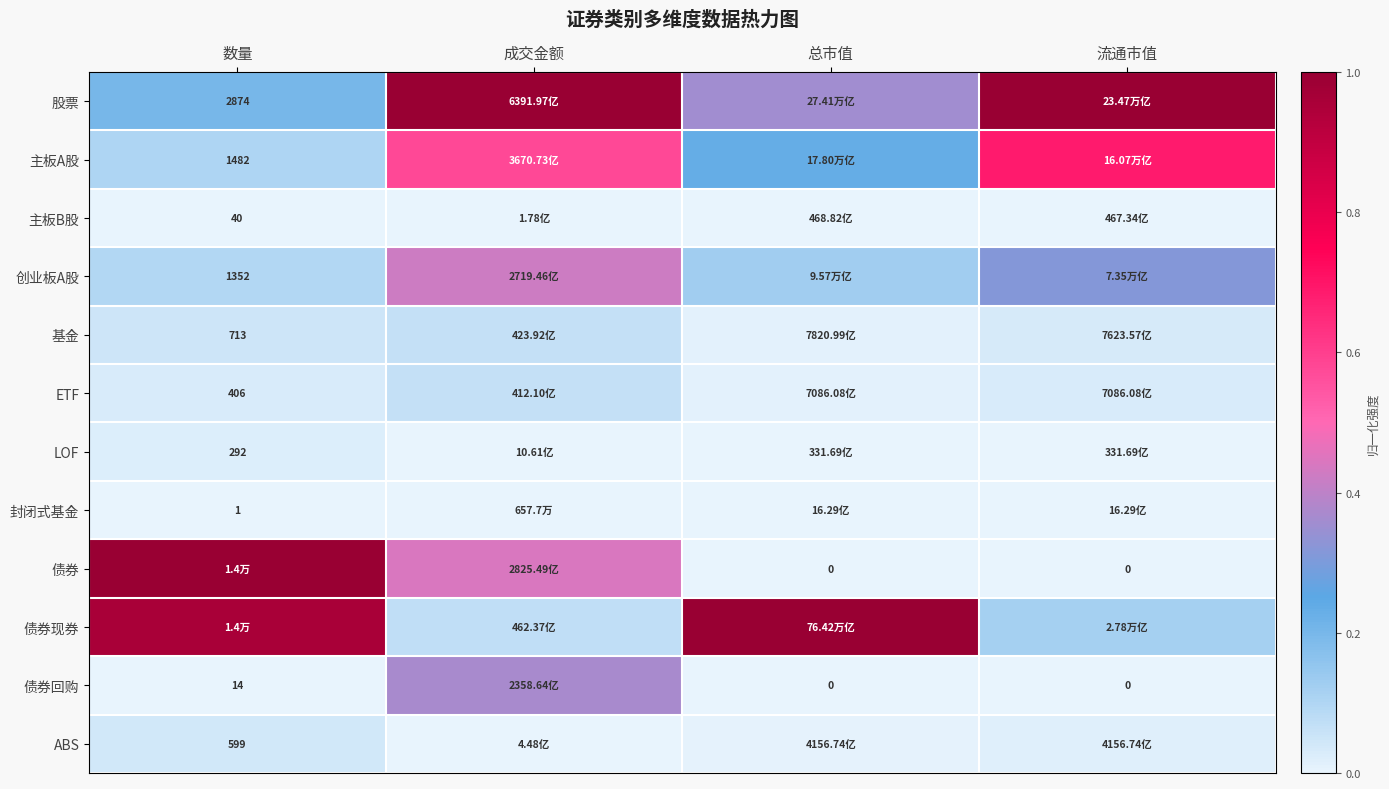

Which has a higher value, 数量 or 总市值?

总市值